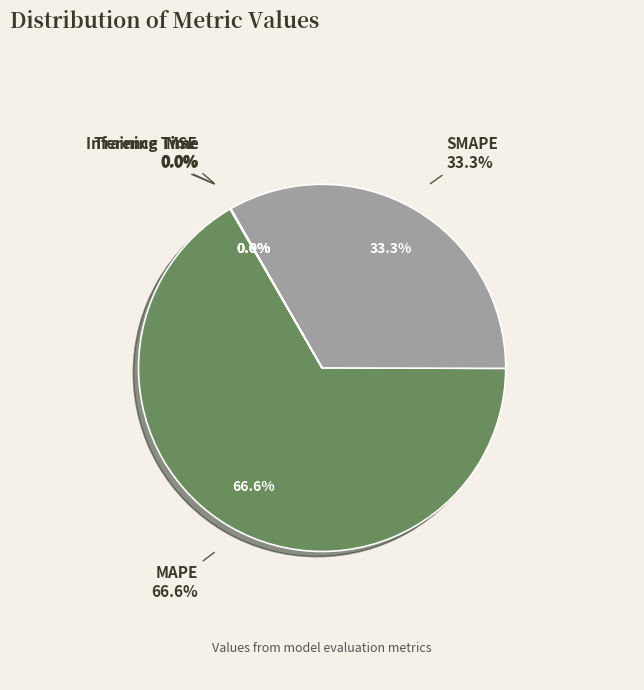

What percentage is the MAPE slice, to the nearest percent?

67%